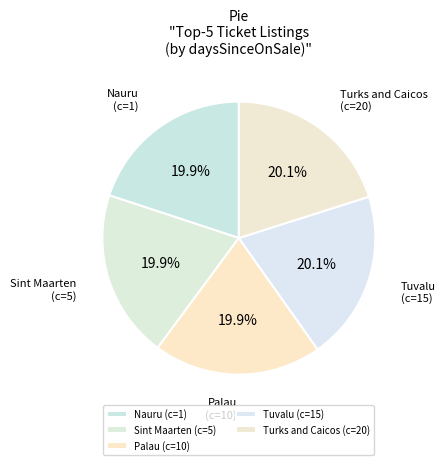

Approximately how many times larger is the value at Sint Maarten (c=5) compared to Nauru (c=1)?

1.0